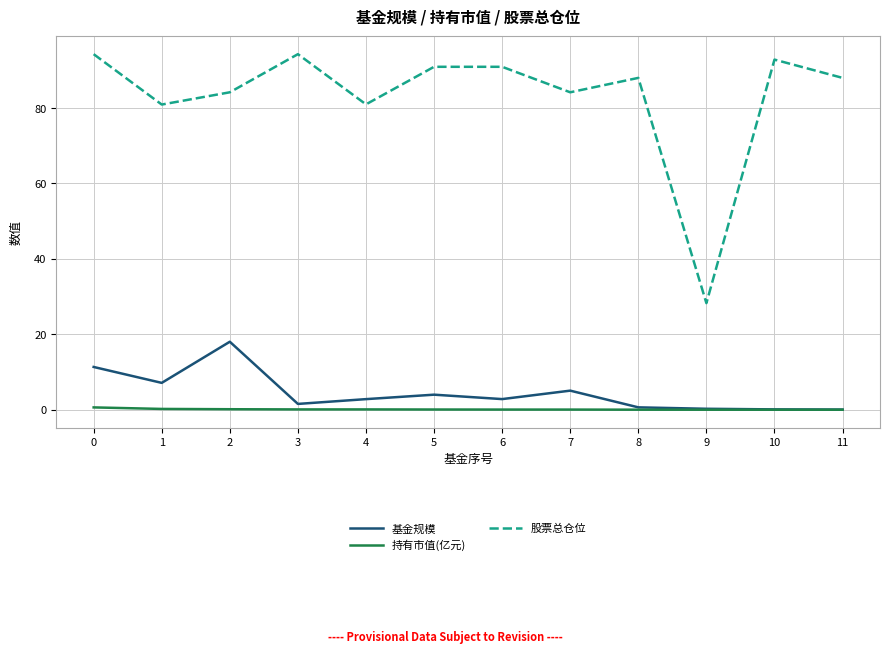

What is the greatest value displayed?

94.3